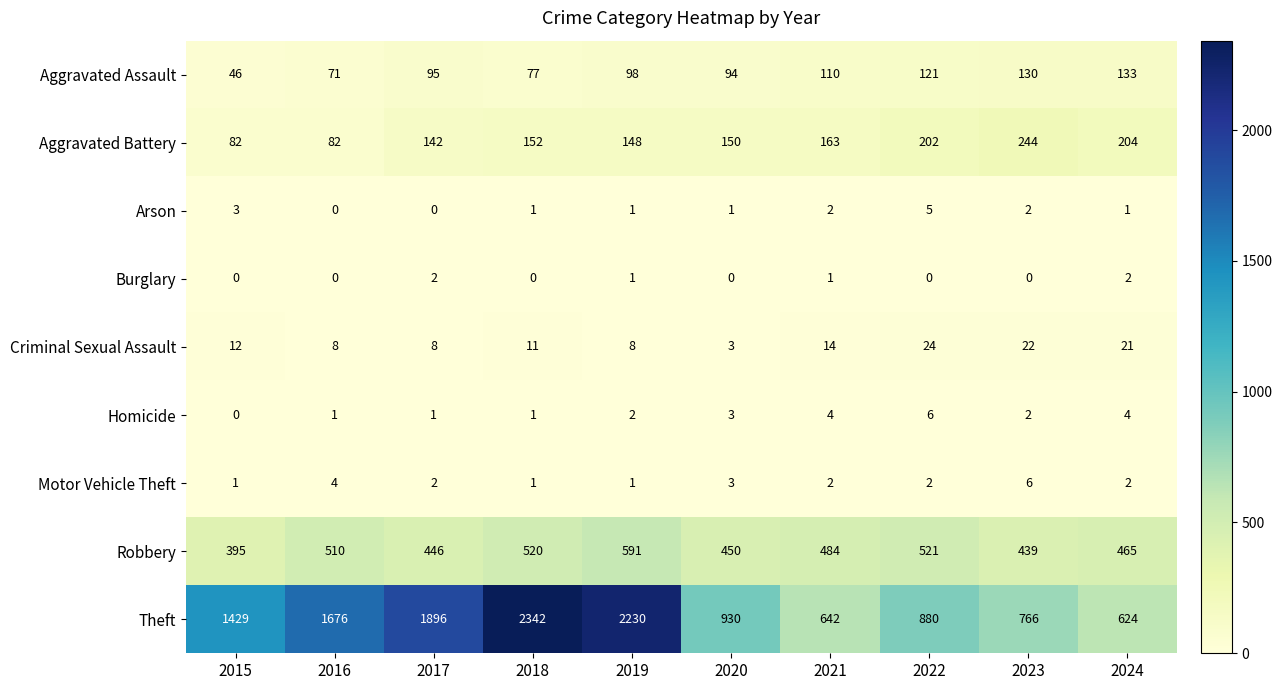

How many categories are shown in the chart?

10